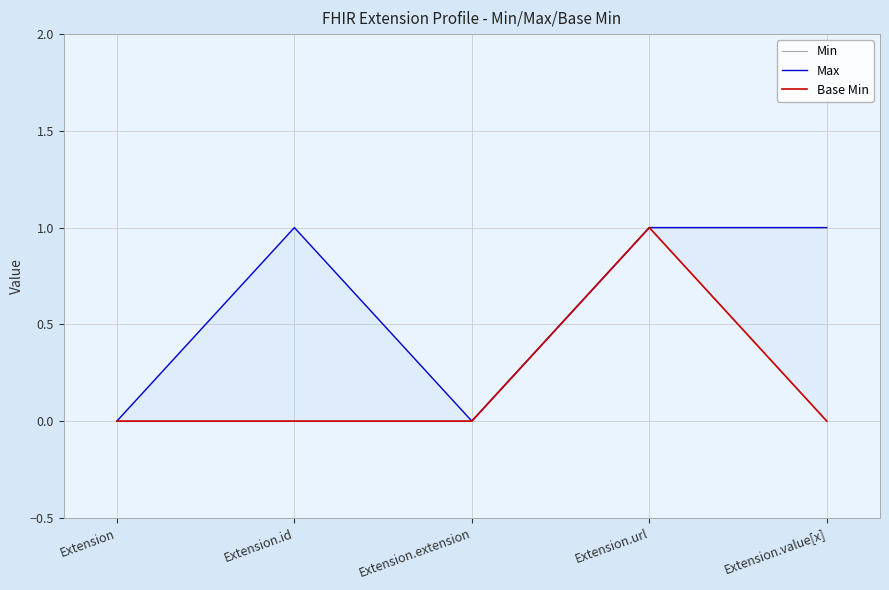

How many values in the Min series exceed 0?

1